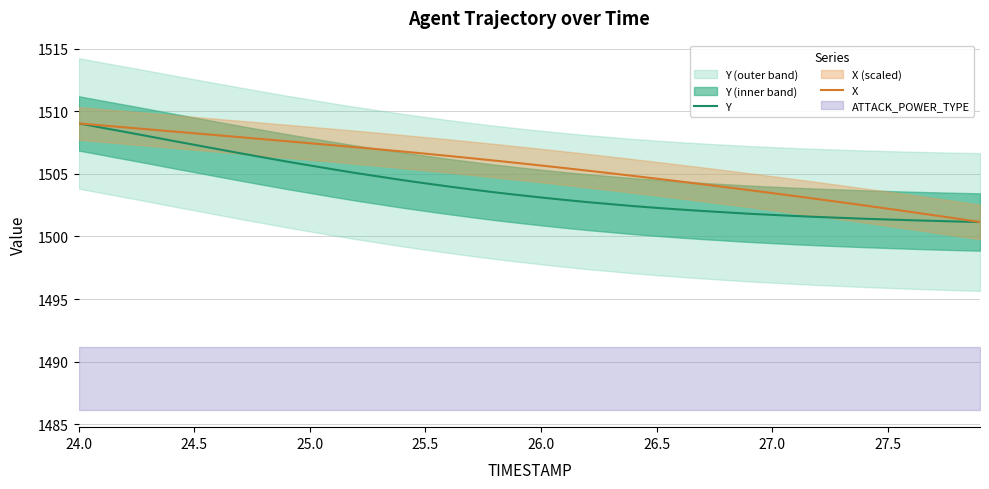

Read the X value at 25.5.

1506.6